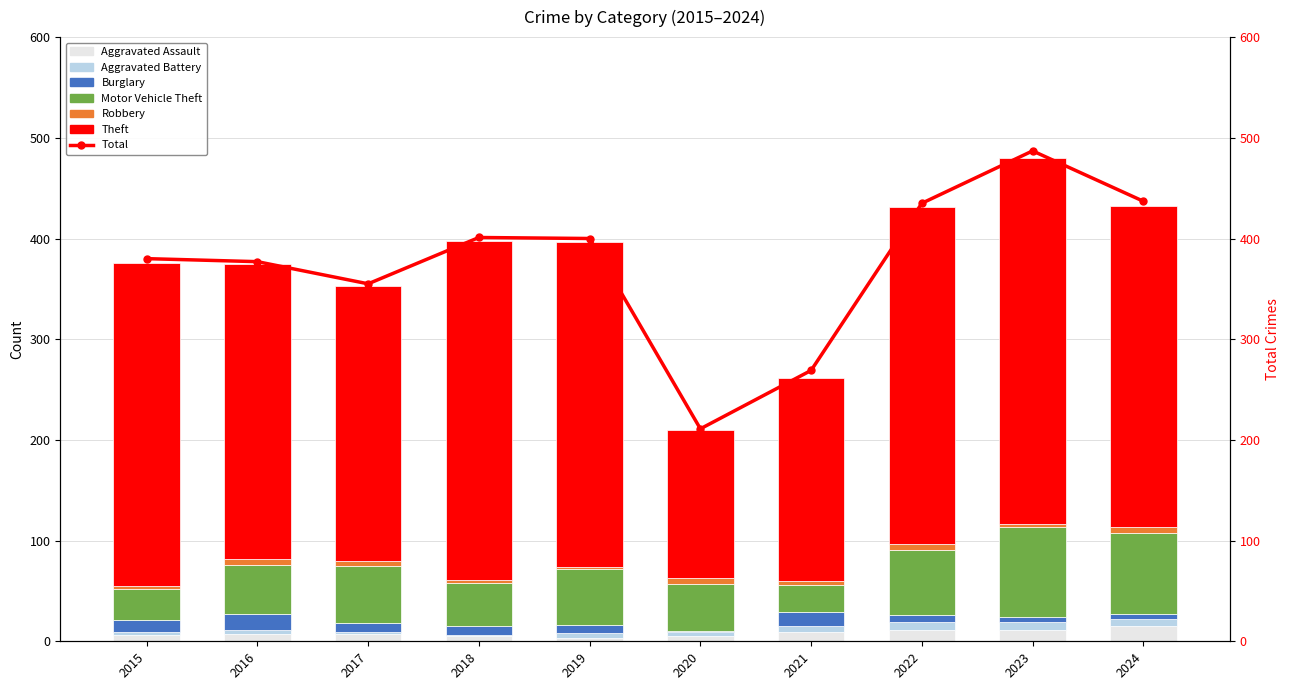

Is it true that Motor Vehicle Theft equals 43 at 2018?

True